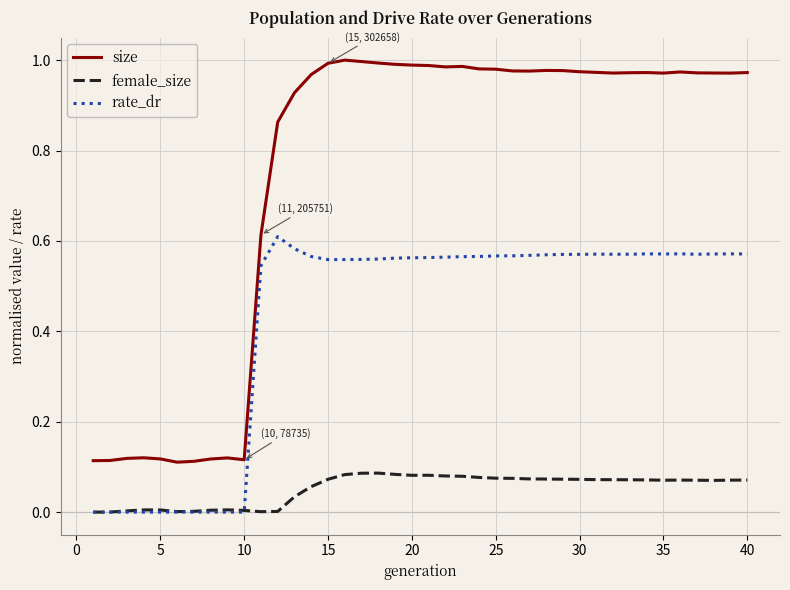

Which series has the largest total across all categories?

size